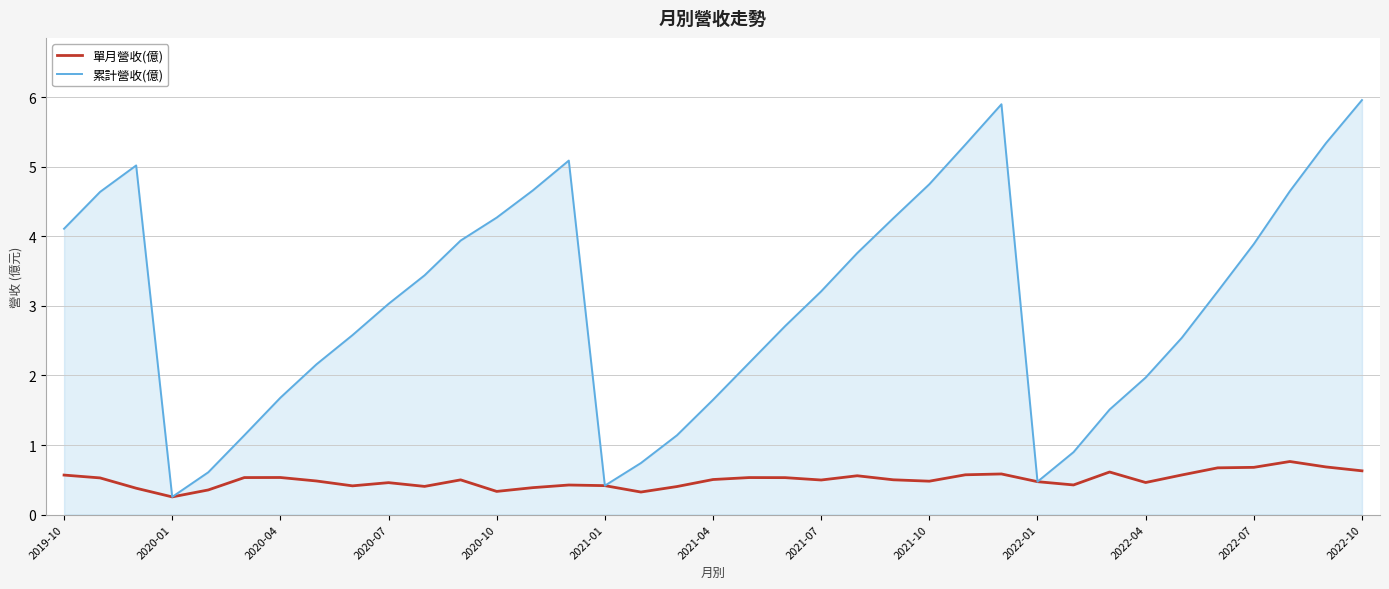

At how many categories does at least one series exceed 2?

25